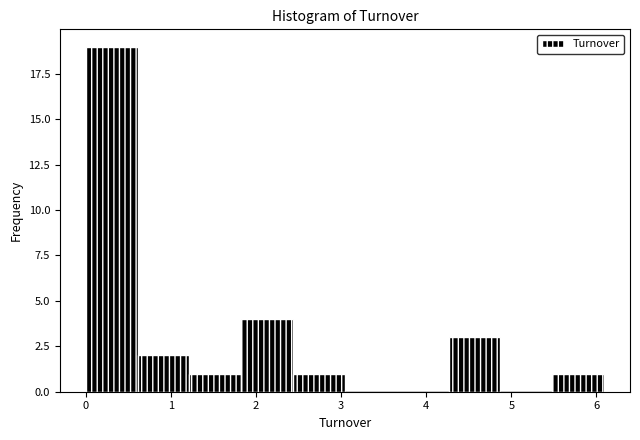

Reading left to right, list every bar in this chart as the range it spans on the x-axis followed by its height. Neither the bar edges nor the heights are printed on the chart, so give them approximately, as read against the axes.

0.0 to 0.6: 19
0.6 to 1.2: 2
1.2 to 1.8: 1
1.8 to 2.4: 4
2.4 to 3.0: 1
3.0 to 3.7: 0
3.7 to 4.3: 0
4.3 to 4.9: 3
4.9 to 5.5: 0
5.5 to 6.1: 1